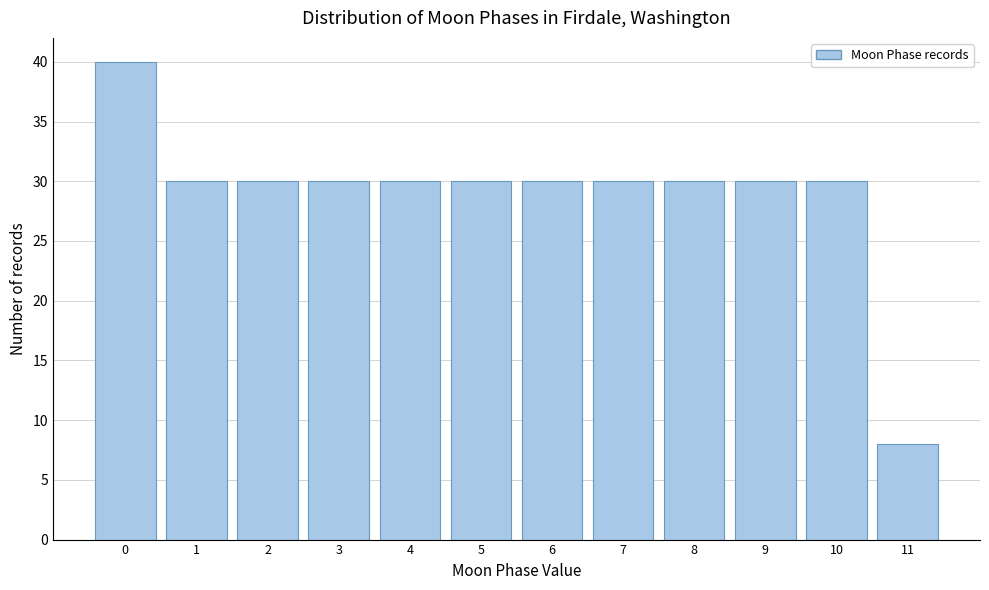

Reading right to left, what are all the values shown in this chart?

8	30	30	30	30	30	30	30	30	30	30	40